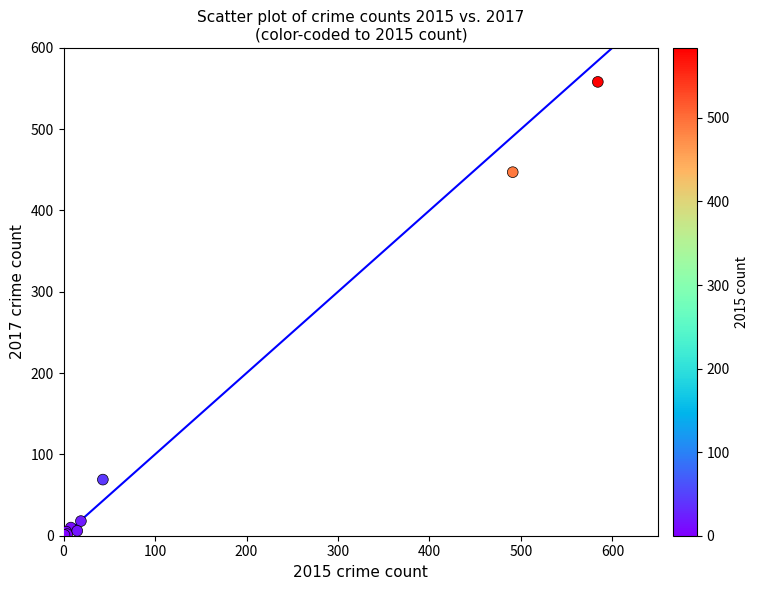

What Y value in the scatter plot is closest to 279?

447